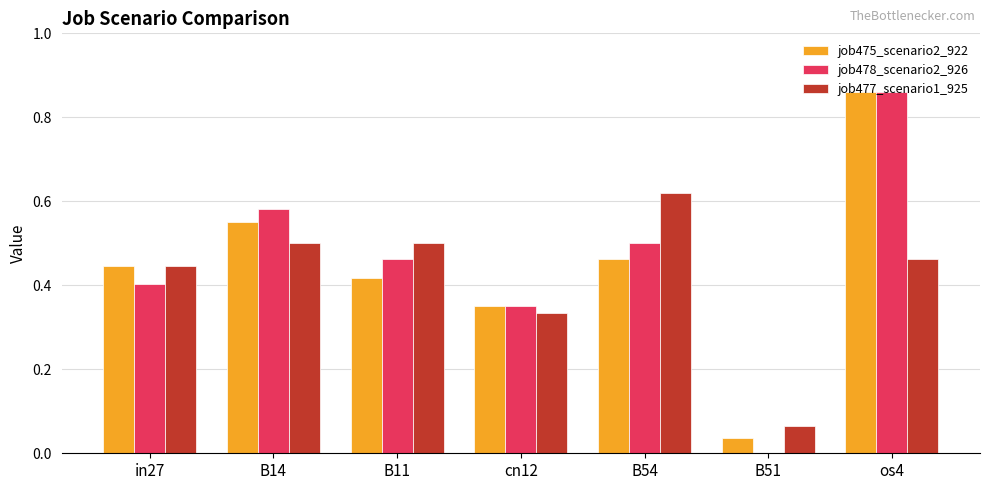

How many values in job478_scenario2_926 are above zero?

6